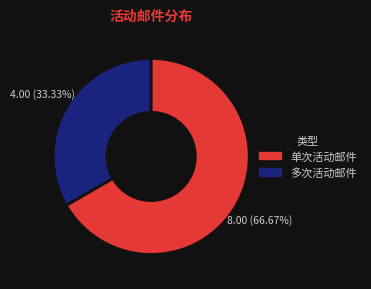

Count the number of slices in the pie.

2